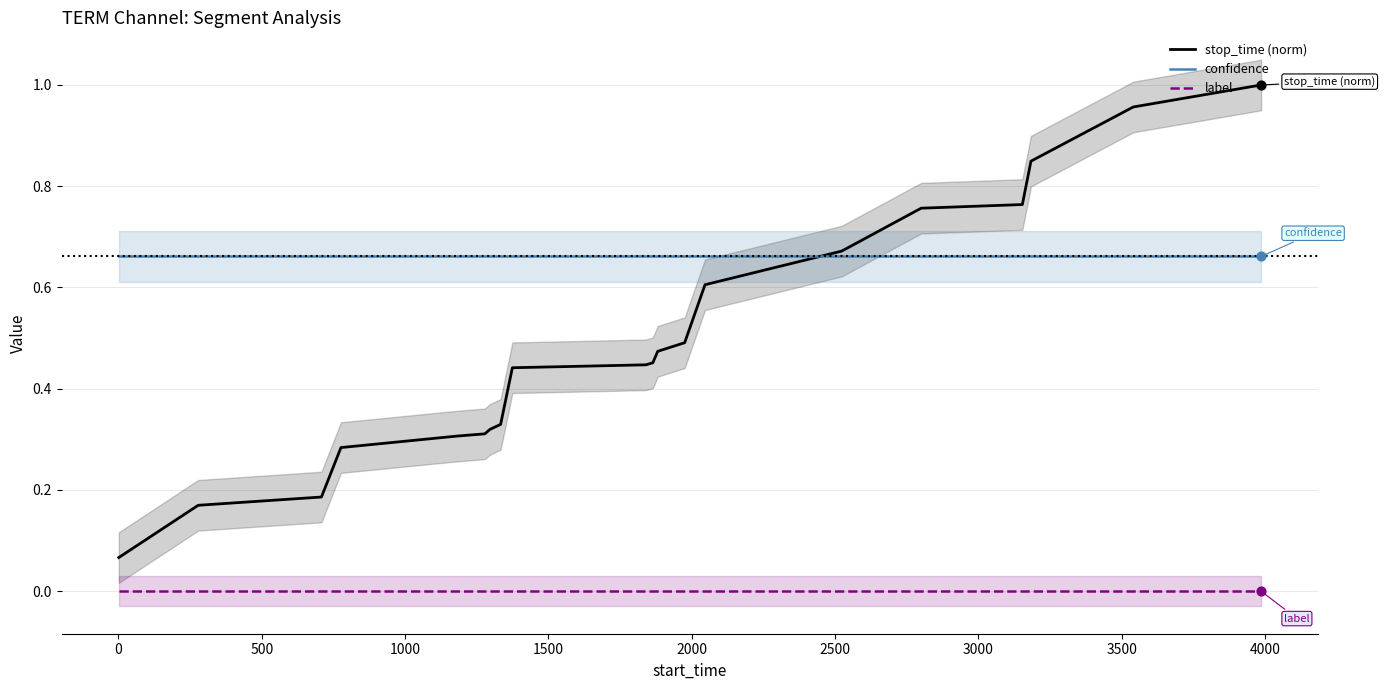

What are all the series names shown in the legend?

stop_time (norm), confidence, label